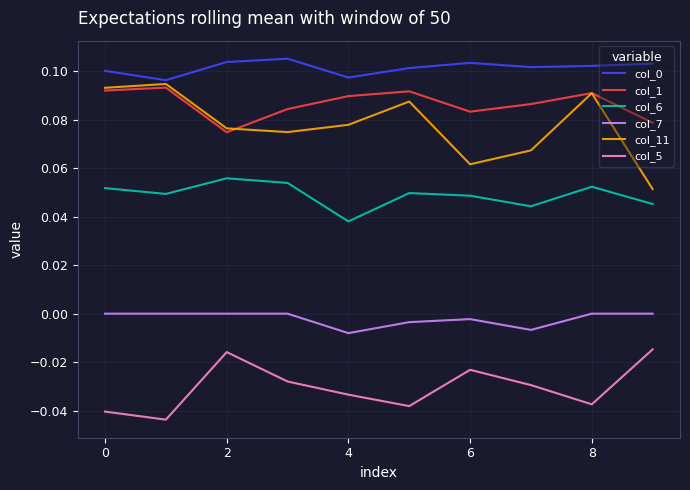

True or false: col_0 and col_5 cross at least once.

False